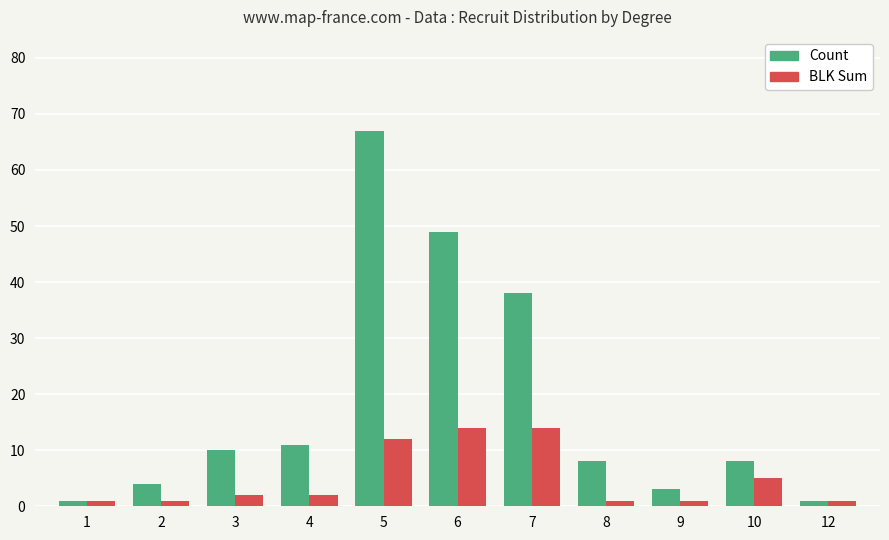

Is the value of Count at 10 greater than the value of BLK Sum at 4?

Yes